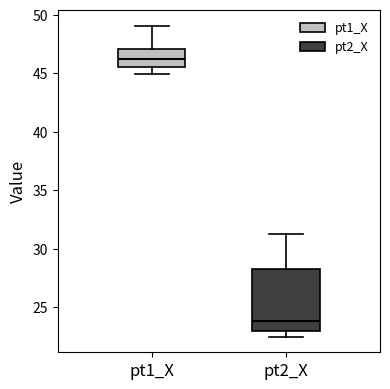

Which box has the lowest median line?

pt2_X